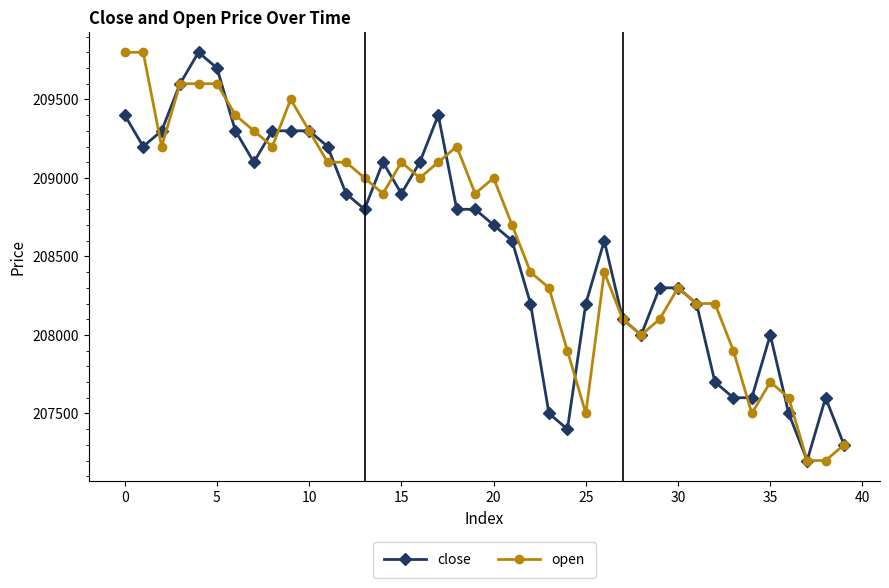

What is the difference between the maximum and minimum values in the close series?

2600